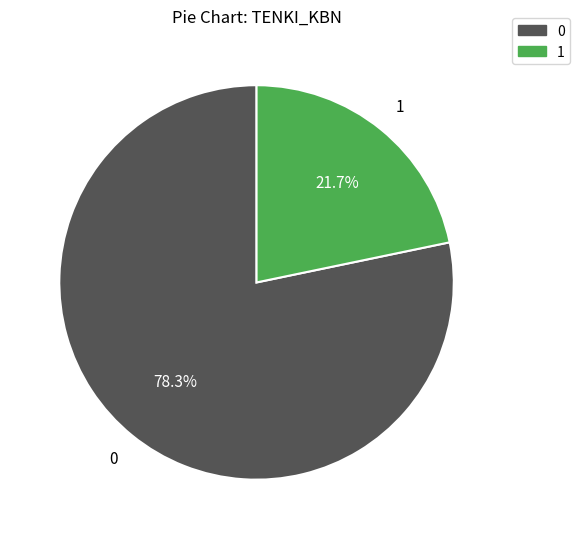

Is there a majority slice in this chart?

Yes